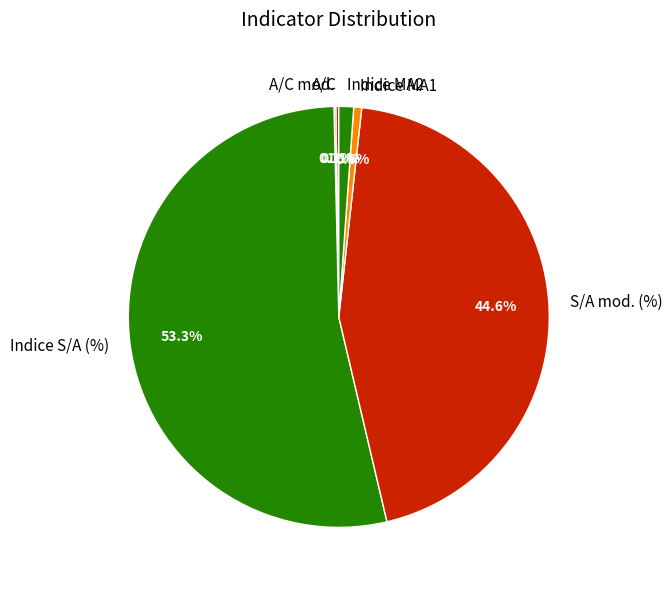

To the nearest percent, what is the average slice percentage?

17%